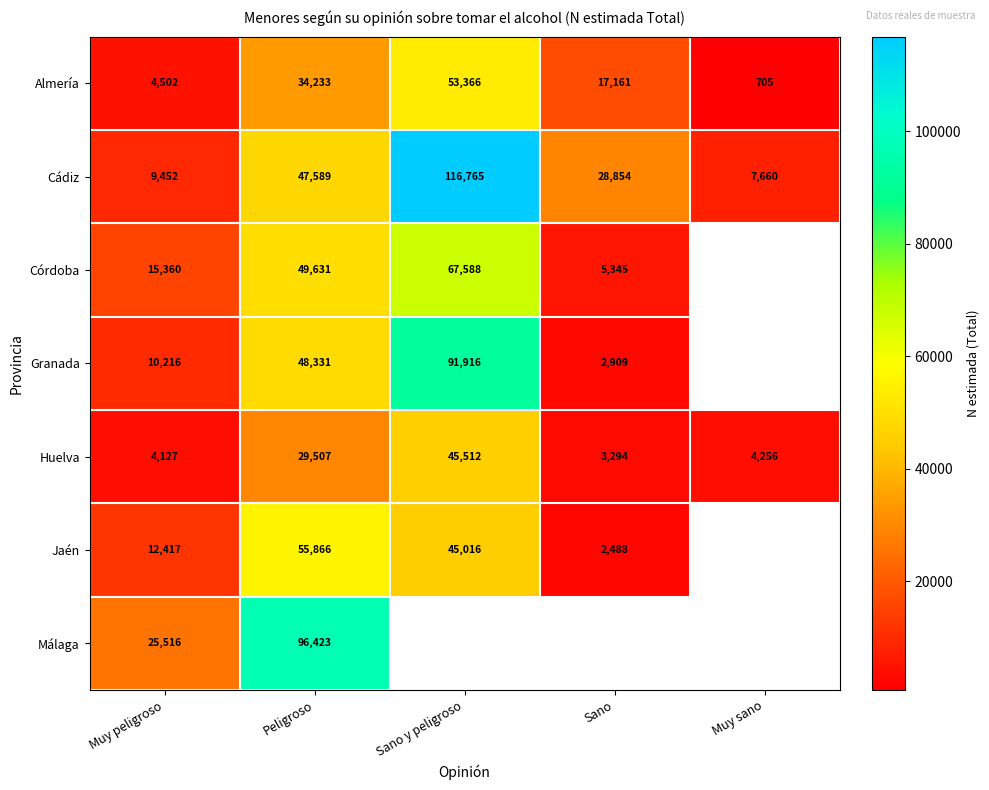

Which category has the lowest value in the Huelva series?

Sano